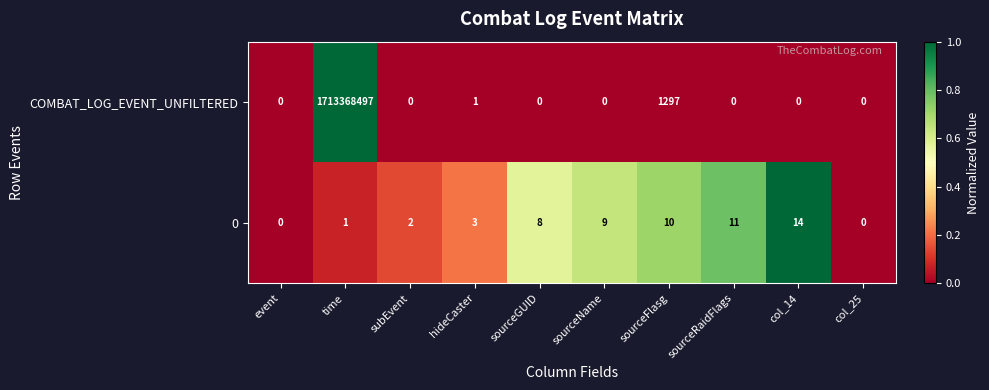

List the series in order of their overall mean, lowest first.

0, COMBAT_LOG_EVENT_UNFILTERED